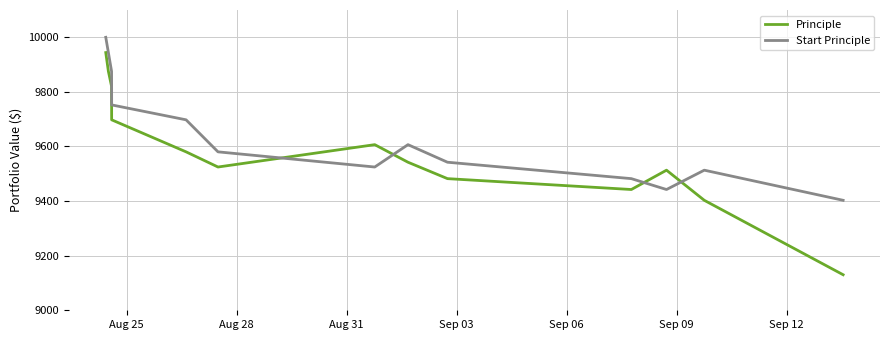

Which series has the largest range (max minus min)?

Principle